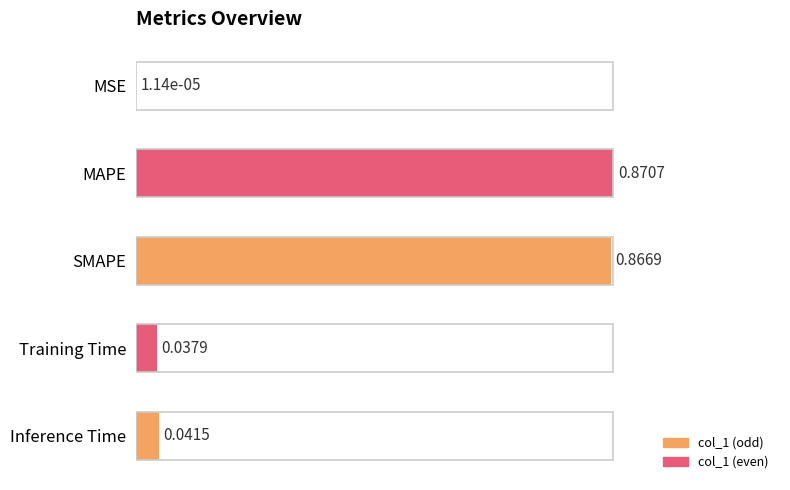

Which label corresponds to the largest value in the chart?

MAPE